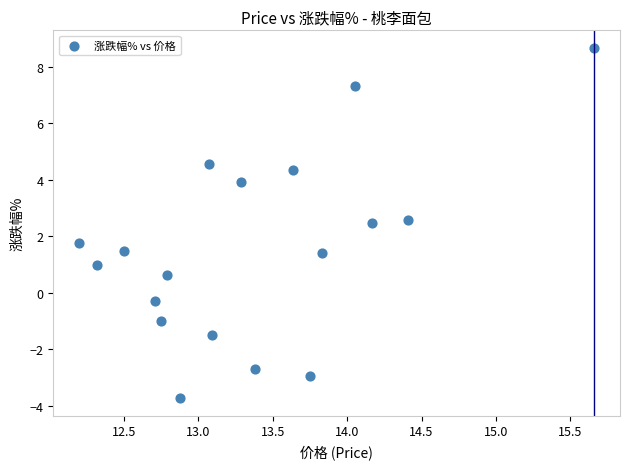

What is the range of Y values (max minus min)?

12.4